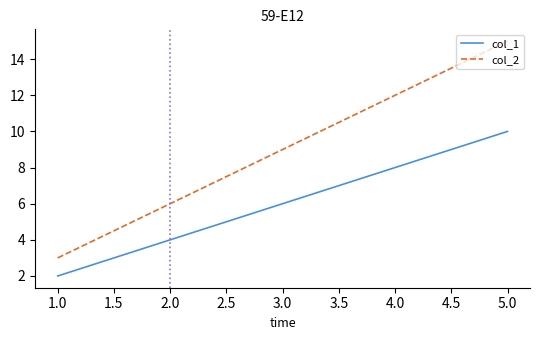

Where is col_2 nearest to the value 9?

3.0